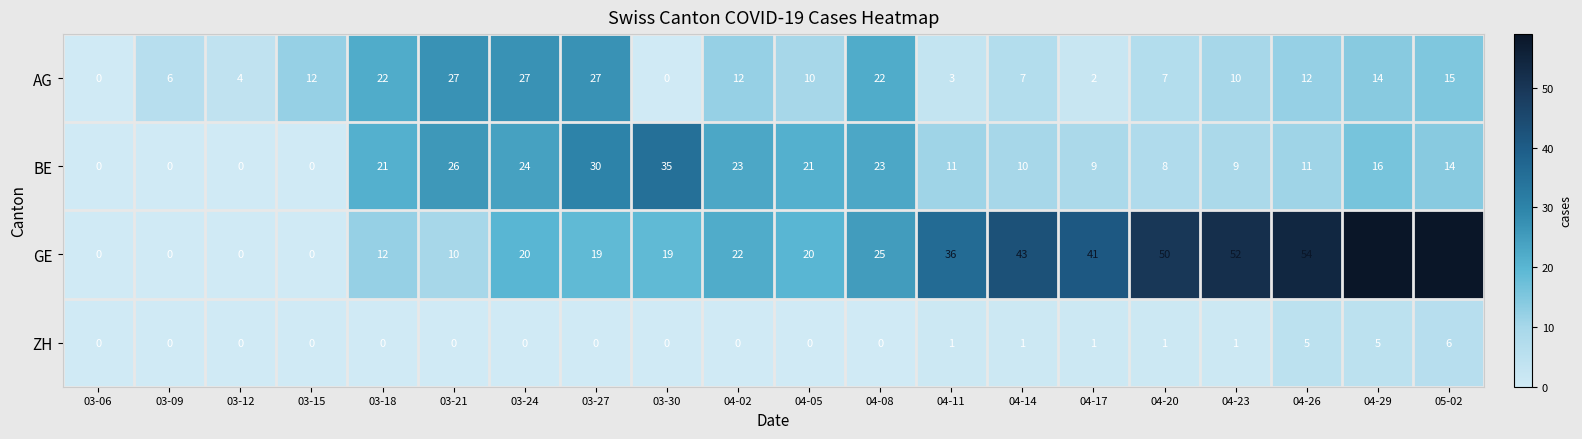

What is the difference between the GE values at 04-26 and 05-02?

5